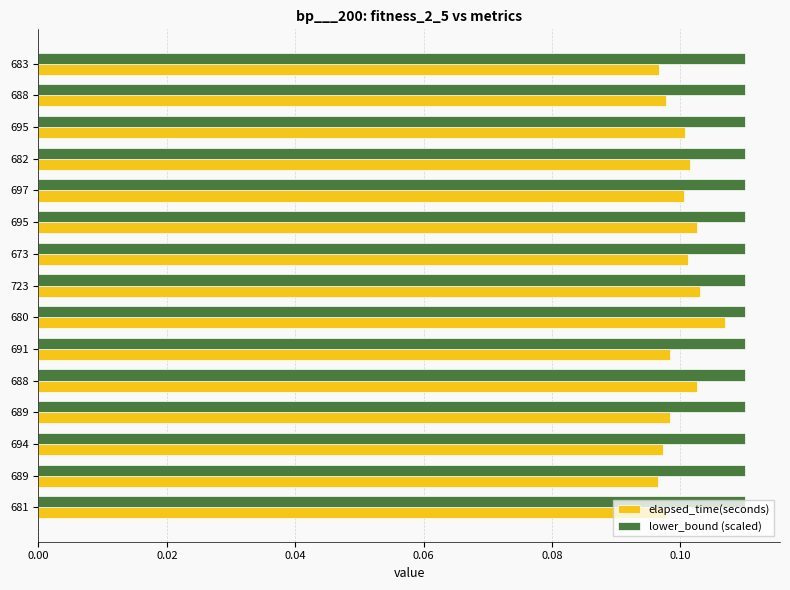

How many categories are shown in the chart?

15